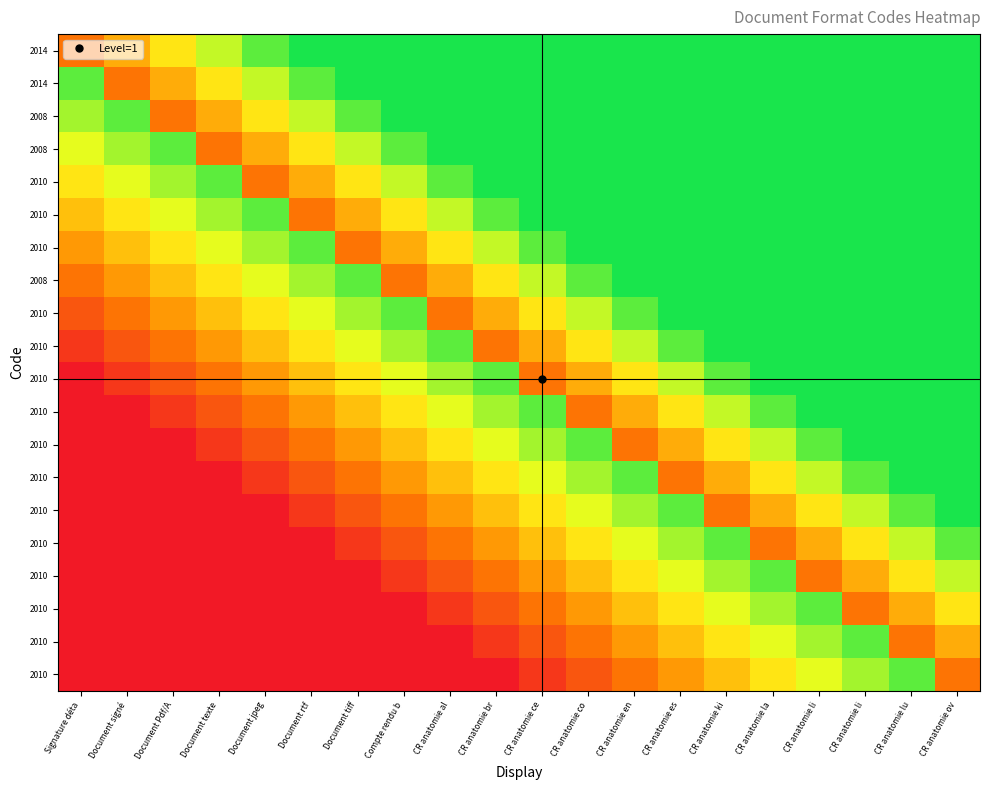

What is the total value across all series at CR anatomie en?

15.2